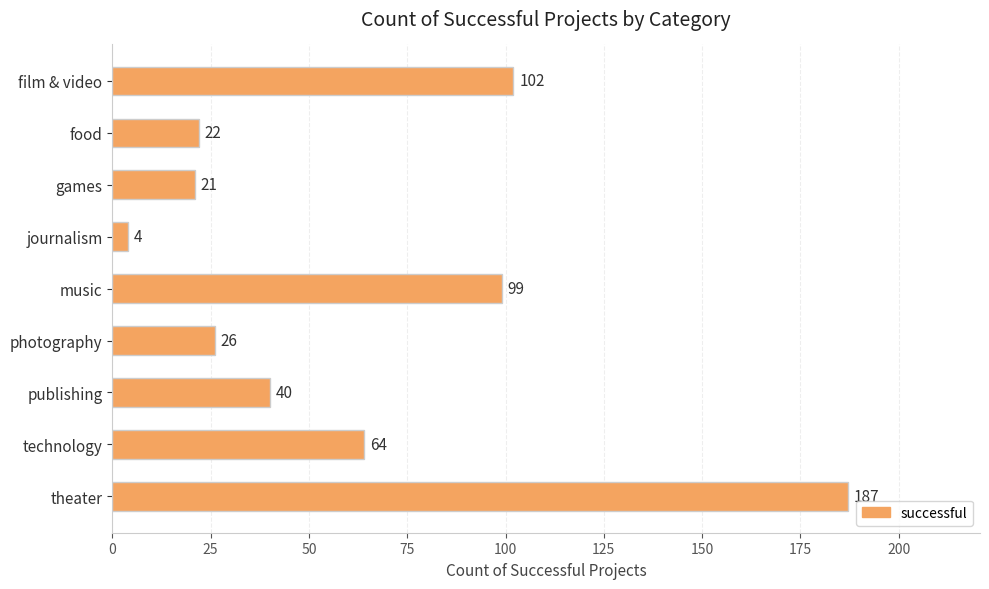

Which label corresponds to the smallest value in the chart?

journalism